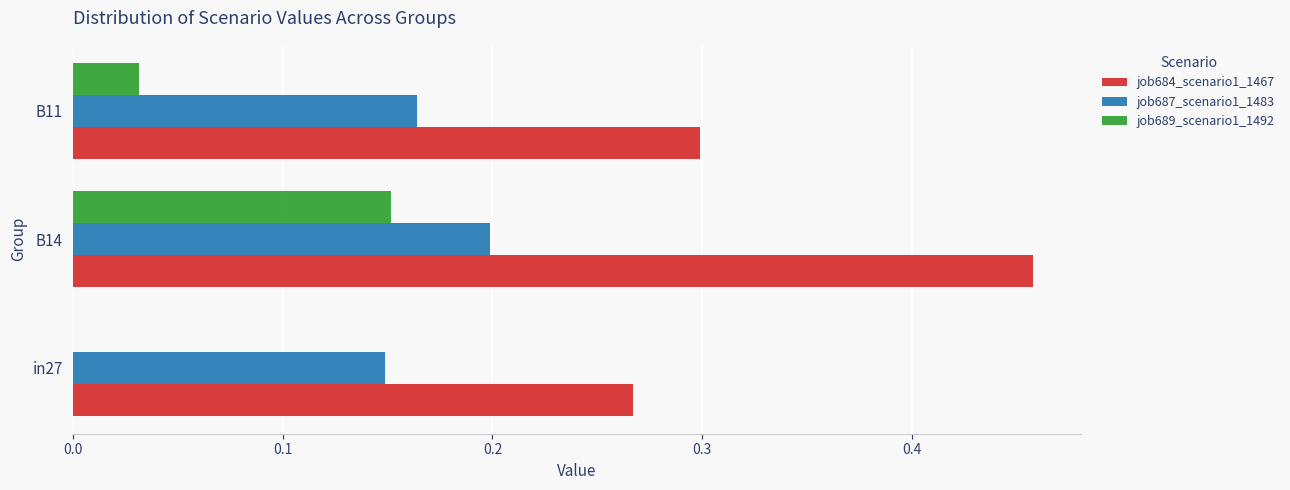

At which category is the sum across all series the highest?

B14